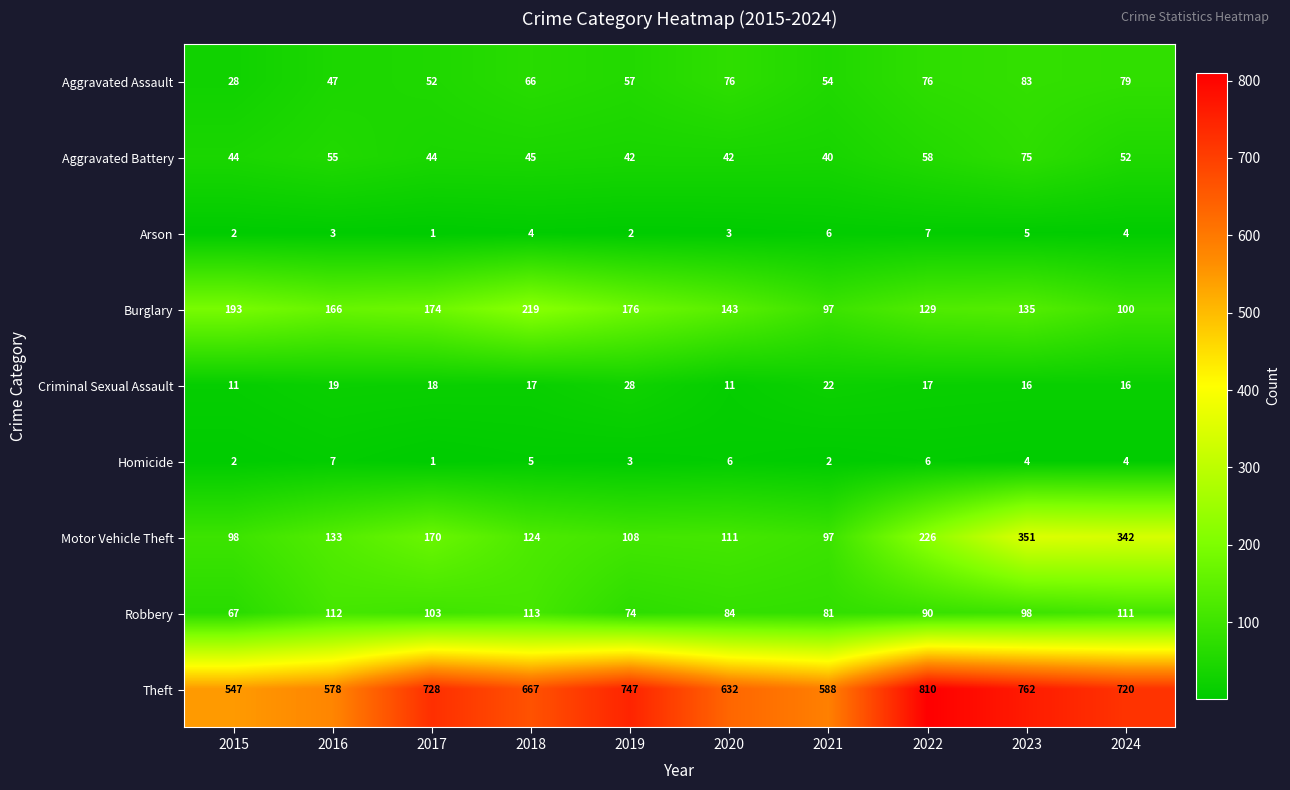

Rank the categories by Theft value from highest to lowest.

2022, 2023, 2019, 2017, 2024, 2018, 2020, 2021, 2016, 2015